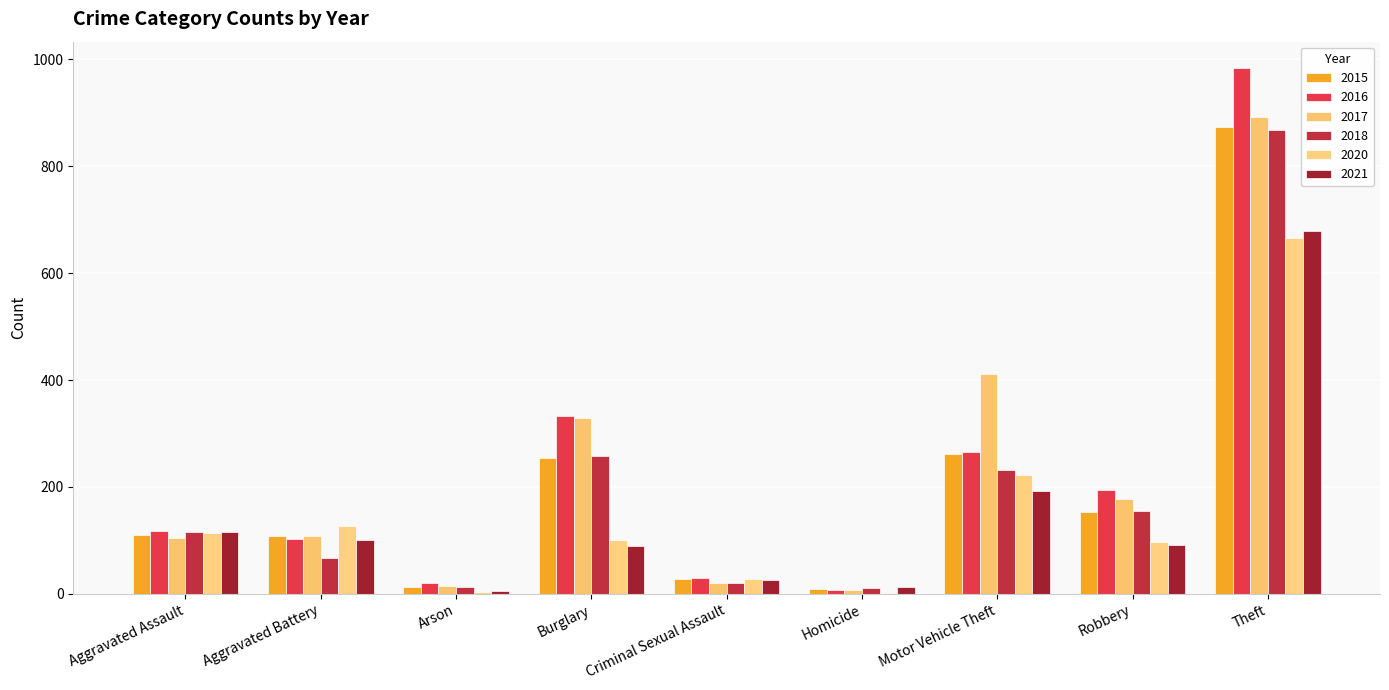

Reading right to left, extract all data points from this chart.

2015: 874	154	261	9	28	254	13	108	110
2016: 984	194	265	7	30	333	20	102	118
2017: 892	178	411	8	21	329	14	108	105
2018: 868	155	231	10	21	257	12	67	115
2020: 666	97	222	2	27	100	4	126	113
2021: 678	91	193	13	26	90	6	100	115